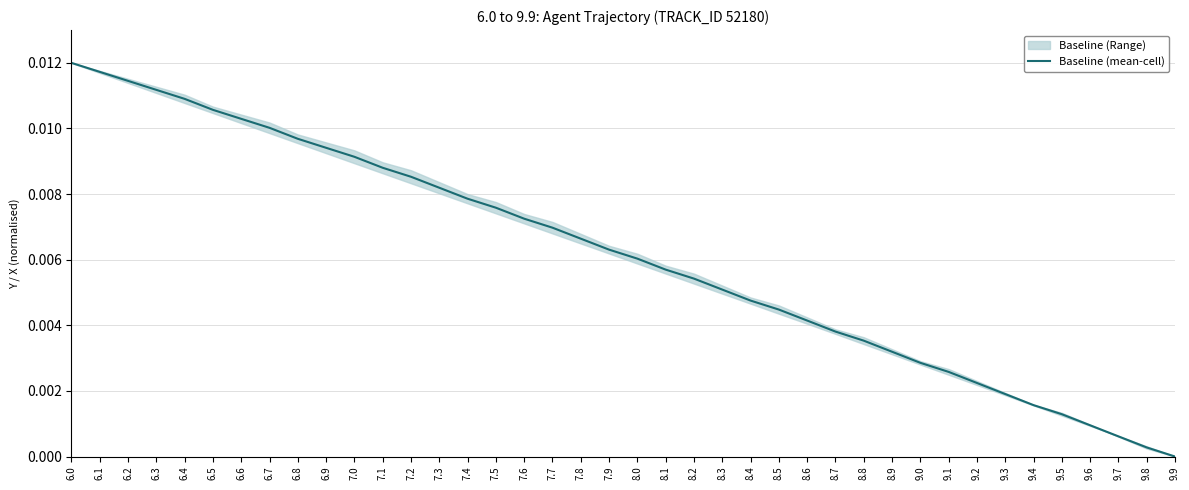

Which label corresponds to the largest value in the chart?

6.0